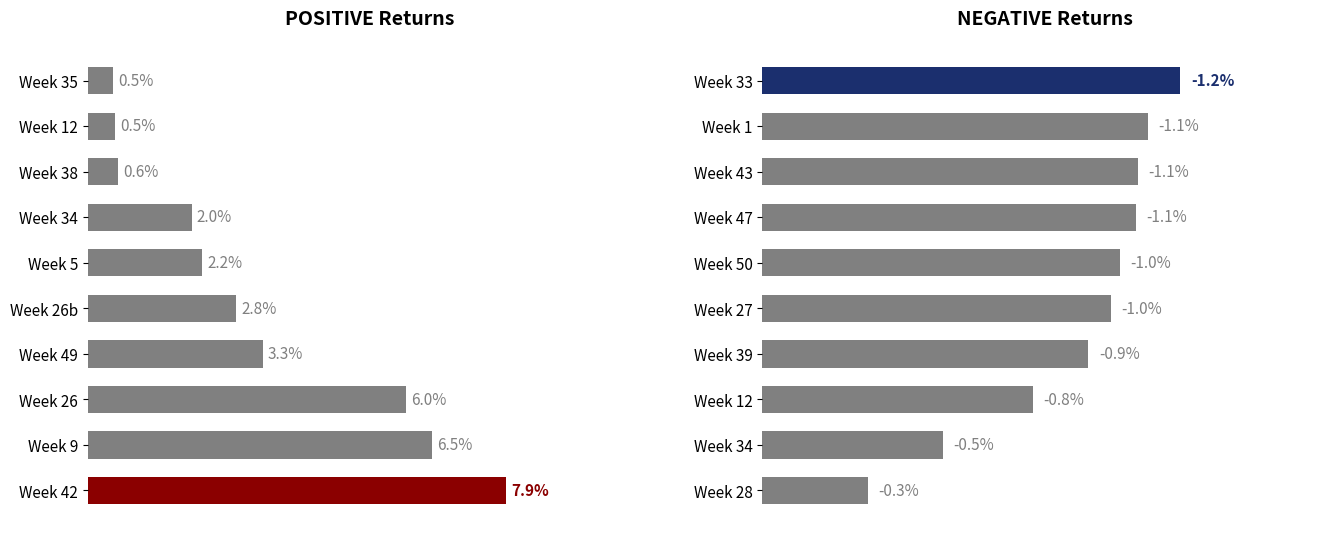

What is the difference between the second highest and minimum values in the GTOETH positive series?

6.0